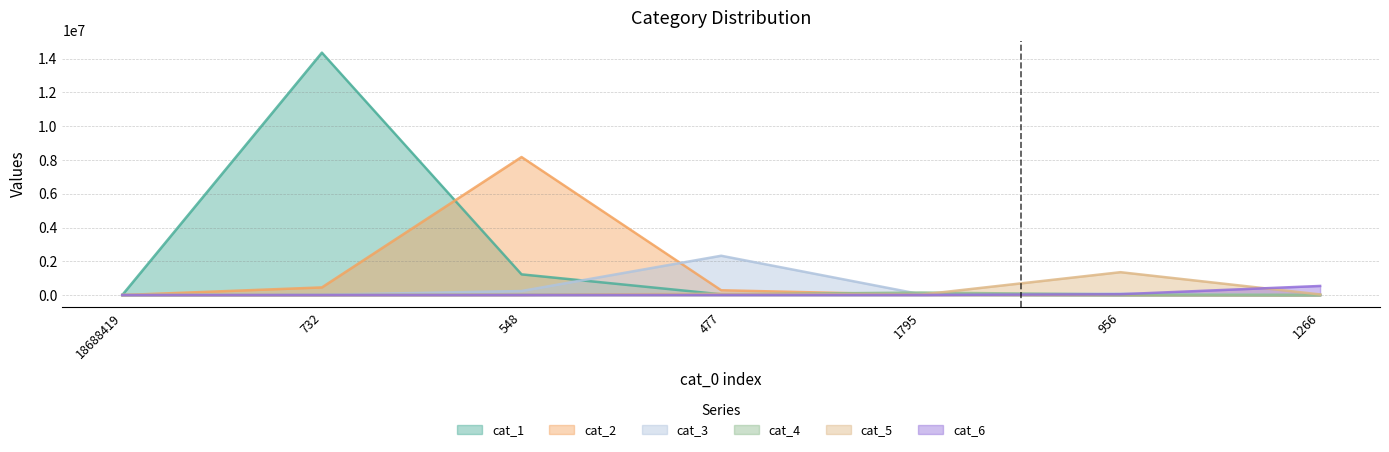

Reading right to left, extract all data points from this chart.

cat_1: 19	41	19872	44738	1225740	14352355	0
cat_2: 377	6107	17663	283528	8173002	452453	0
cat_3: 1488	82304	47865	2327526	239465	17560	0
cat_4: 807	33547	149120	44151	13383	4903	0
cat_5: 36920	1354214	24964	79697	9195	2018	0
cat_6: 538969	48915	4627	5565	2144	1365	0